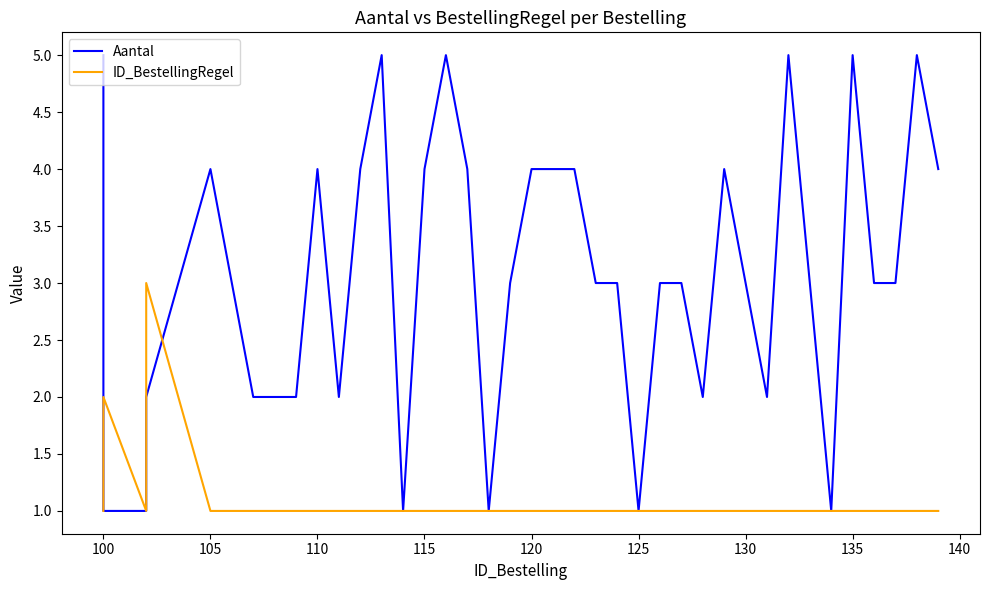

In Aantal, how many points are lower than both neighbors (excluding endpoints)?

7